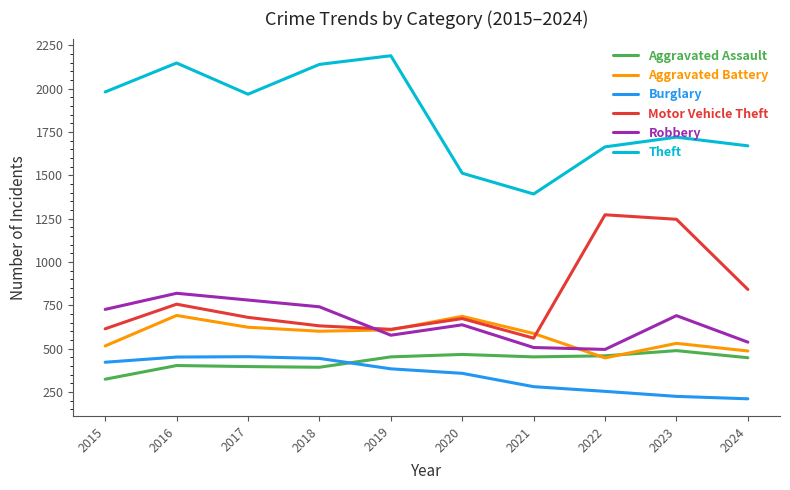

What is the highest value of the Aggravated Battery series?

691